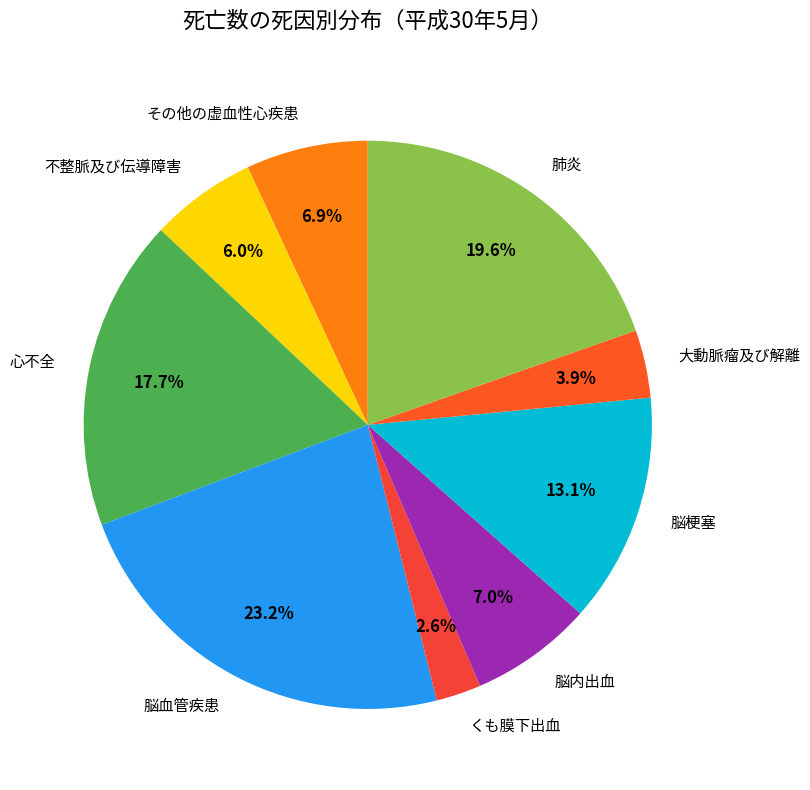

Is there any slice that represents more than half of the pie?

No